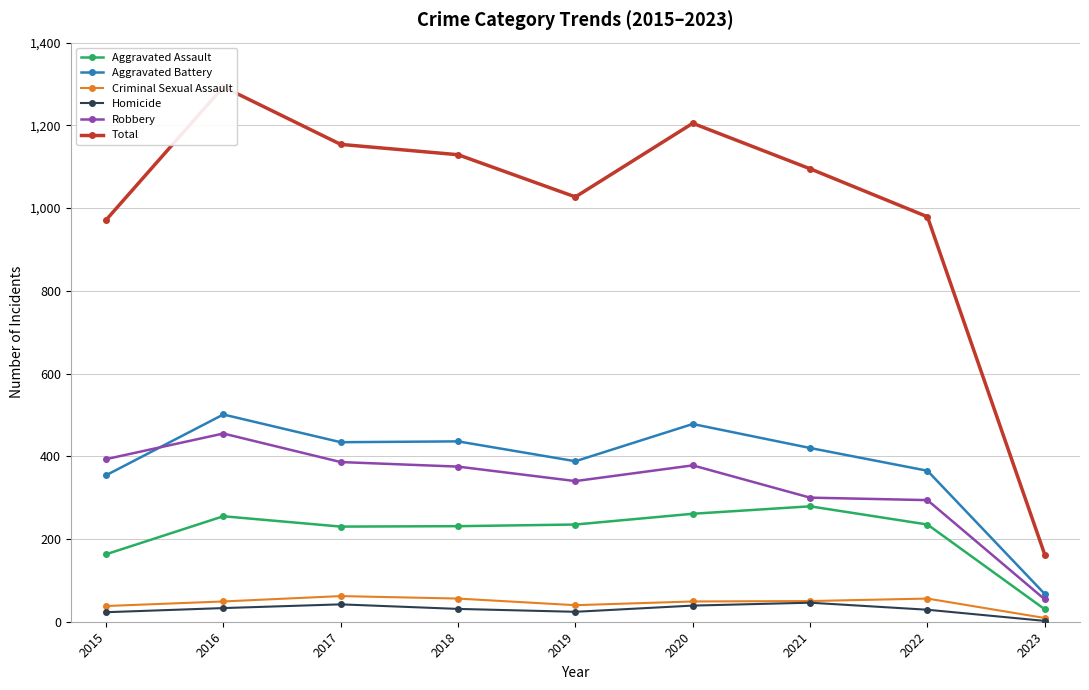

What is the value of the Aggravated Assault point at the 7th from the left?

279